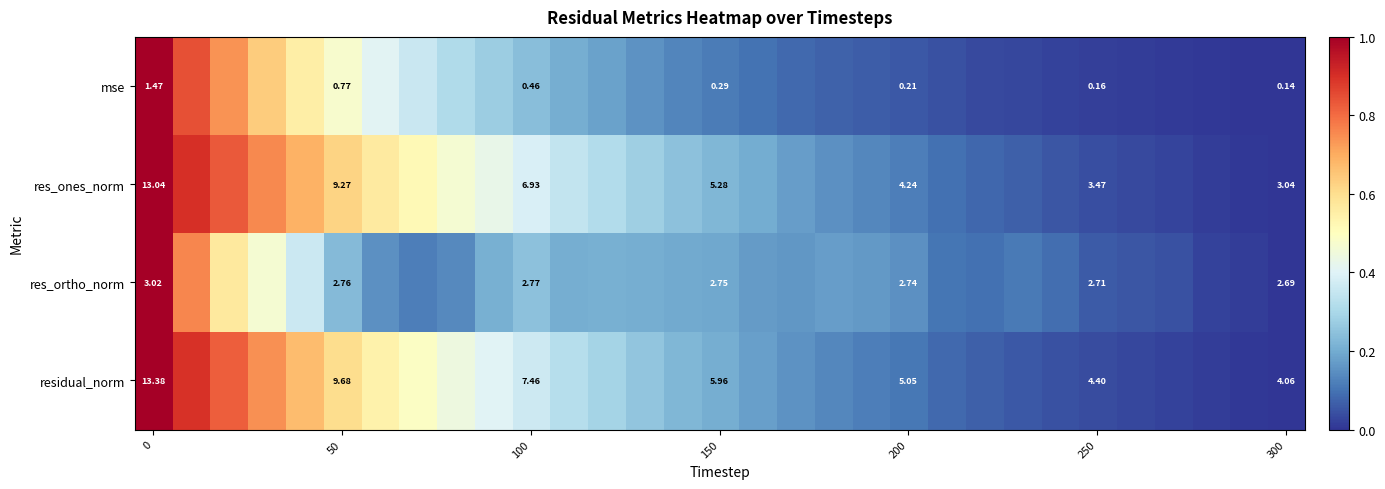

How many distinct data groups are displayed?

4